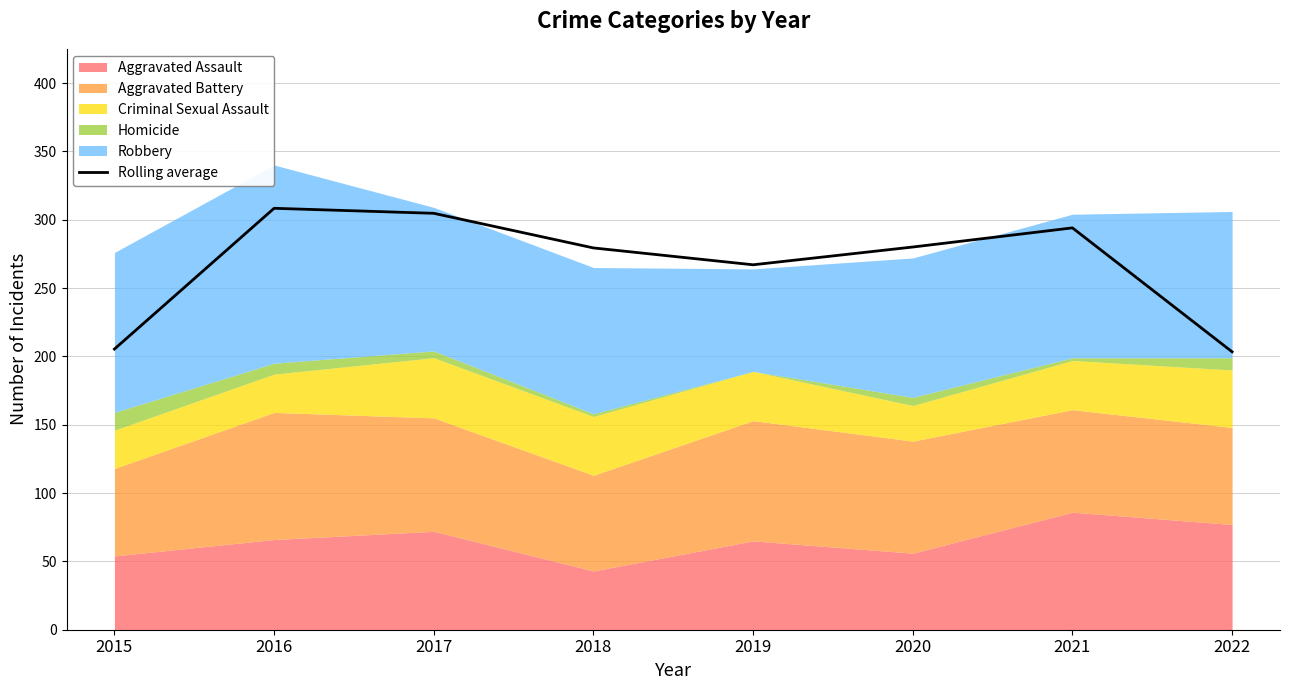

Where is the data nearest to the value 255?

2019